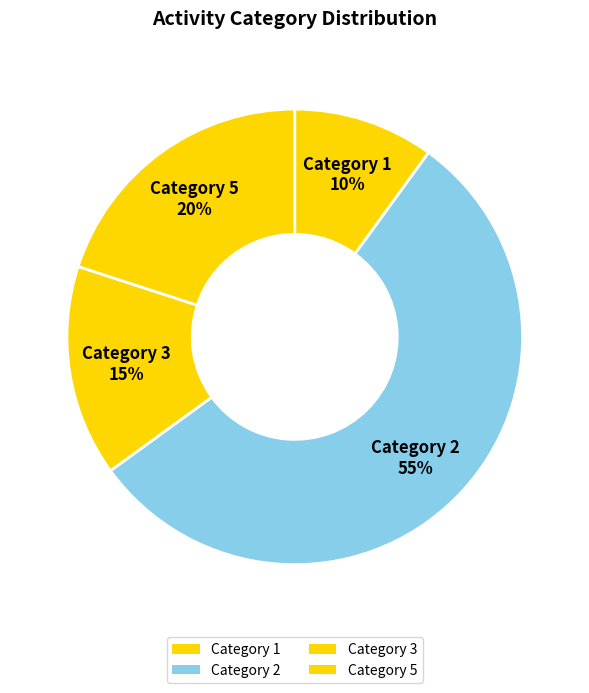

How many segments does this pie chart have?

4